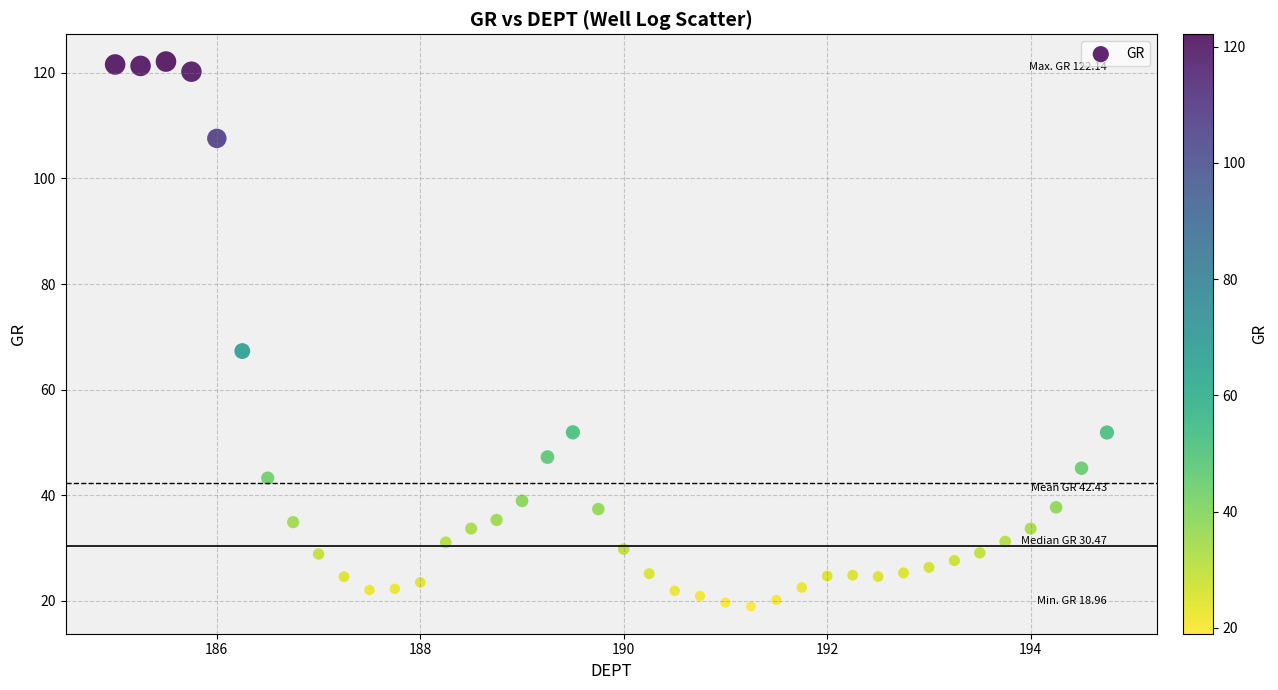

What Y value in the scatter plot is closest to 70?

67.3